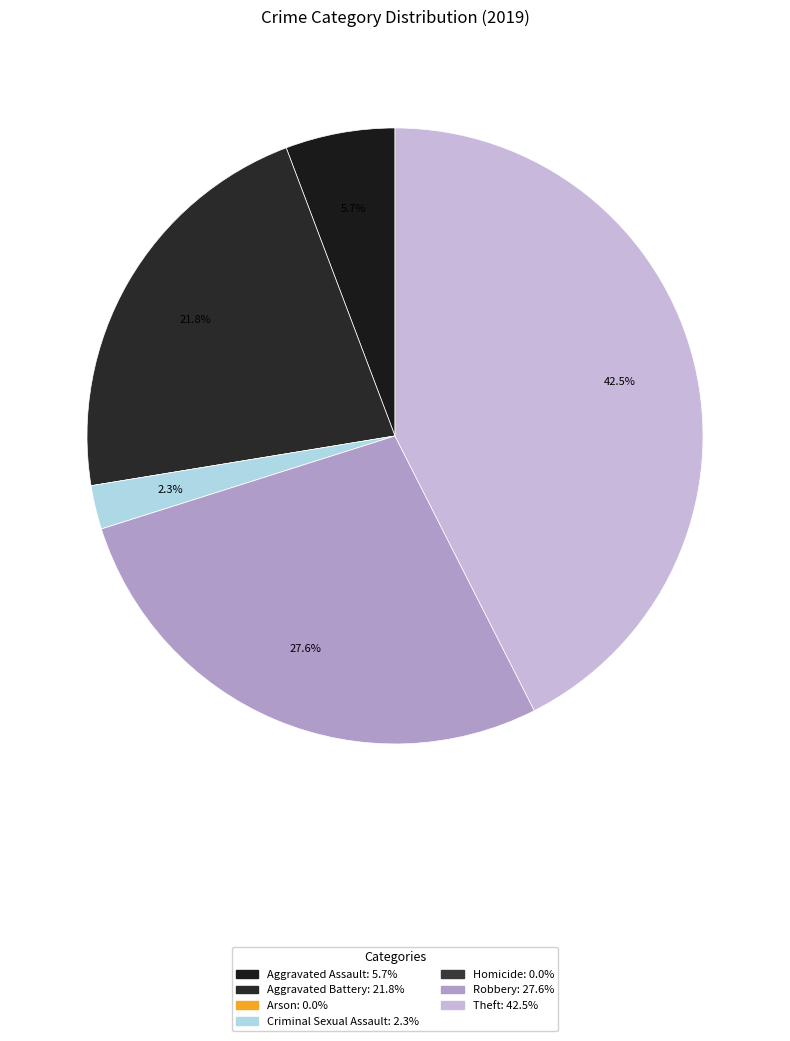

Rank the categories by value from lowest to highest.

Arson, Homicide, Criminal Sexual Assault, Aggravated Assault, Aggravated Battery, Robbery, Theft